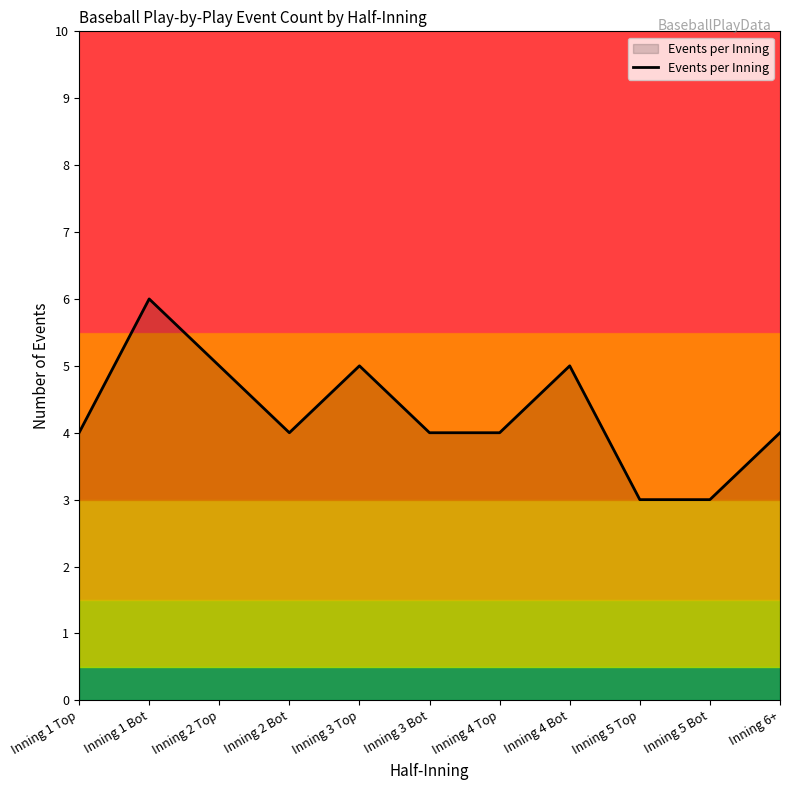

What position from the right is Inning 4 Bot?

4